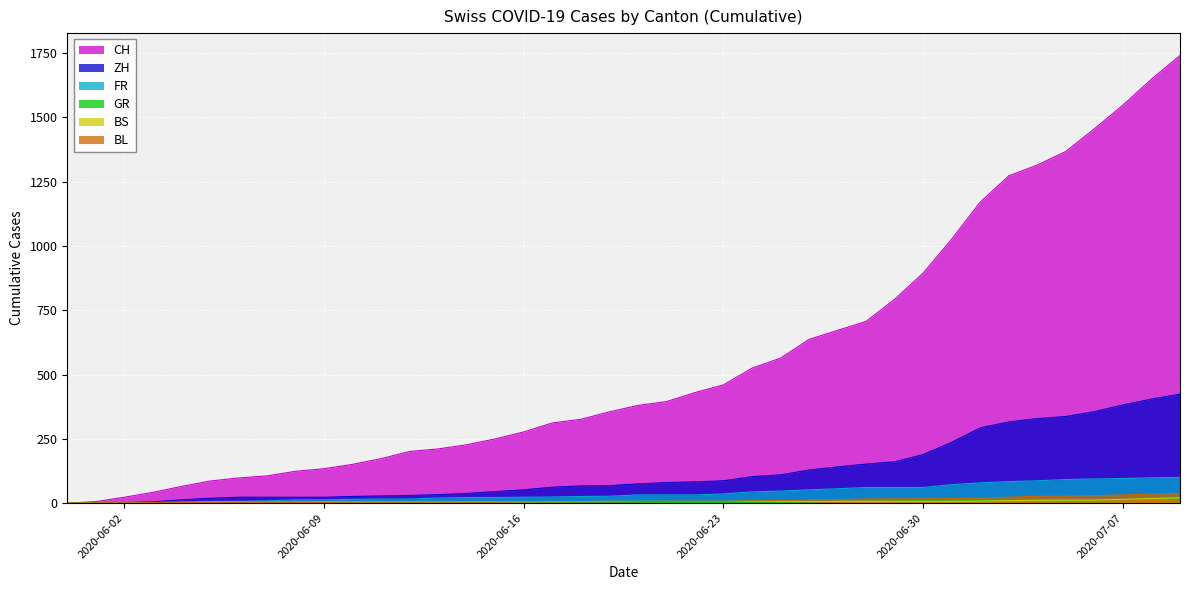

After their last crossing, which series has the higher values: BS or GR?

BS